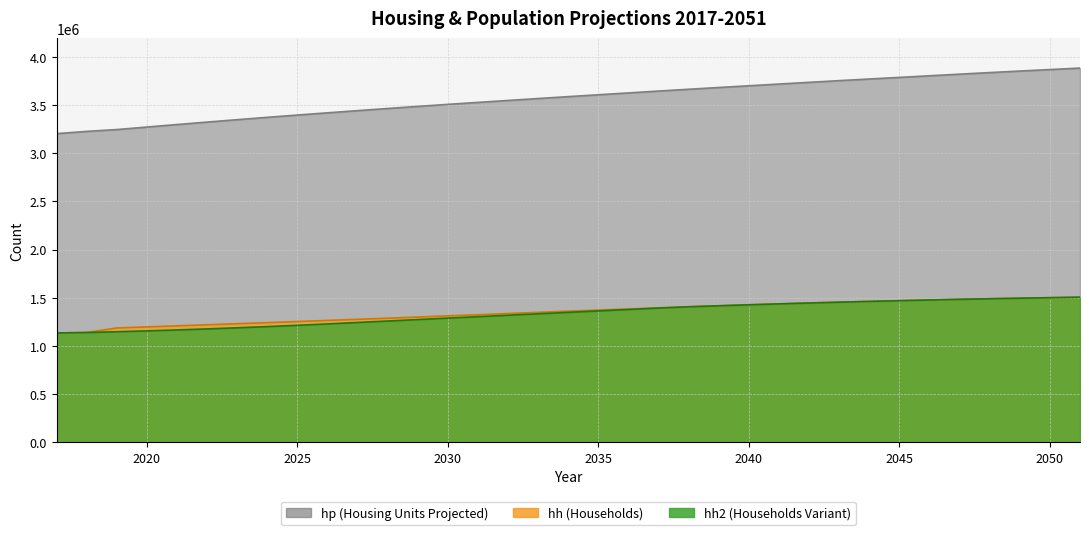

What is the smallest value displayed?

1134848